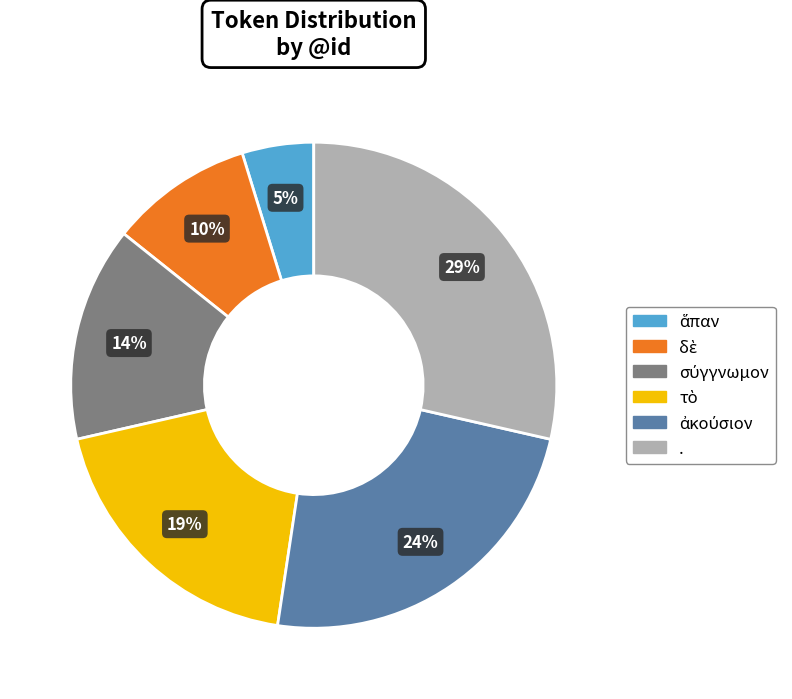

How many segments does this pie chart have?

6